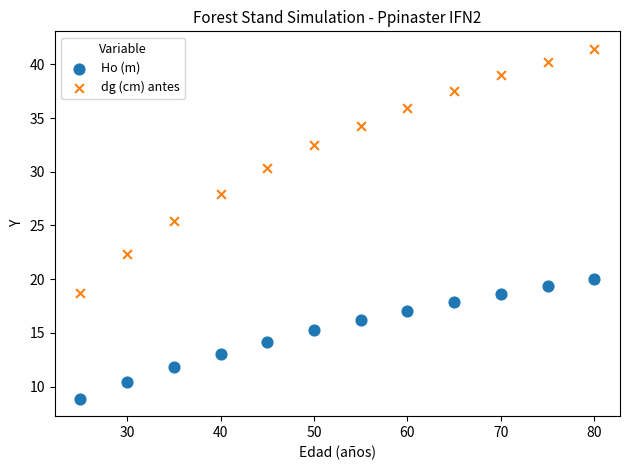

Which series reaches the minimum Y coordinate?

Ho (m)